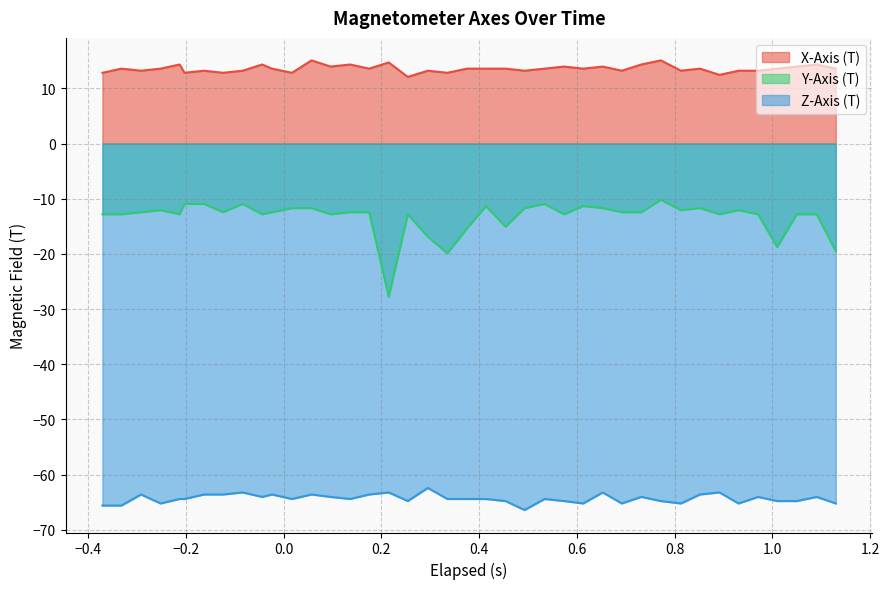

Which series has the largest total across all categories?

X-Axis (T)